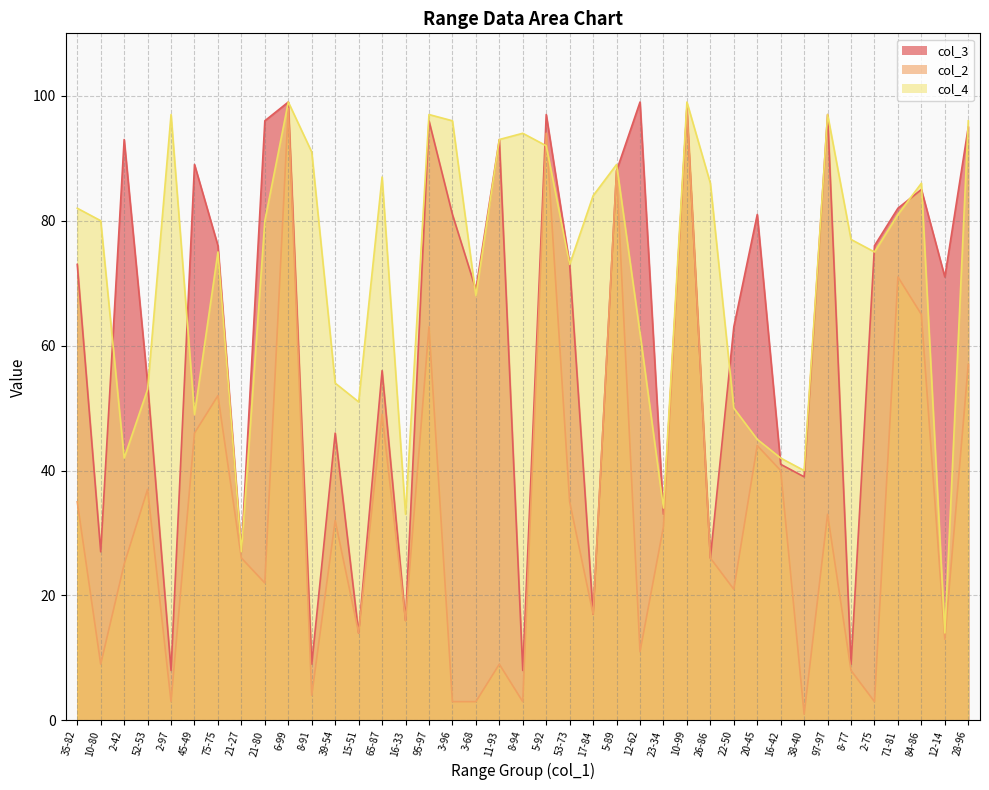

What is the label of the 8th point from the left?

21-27